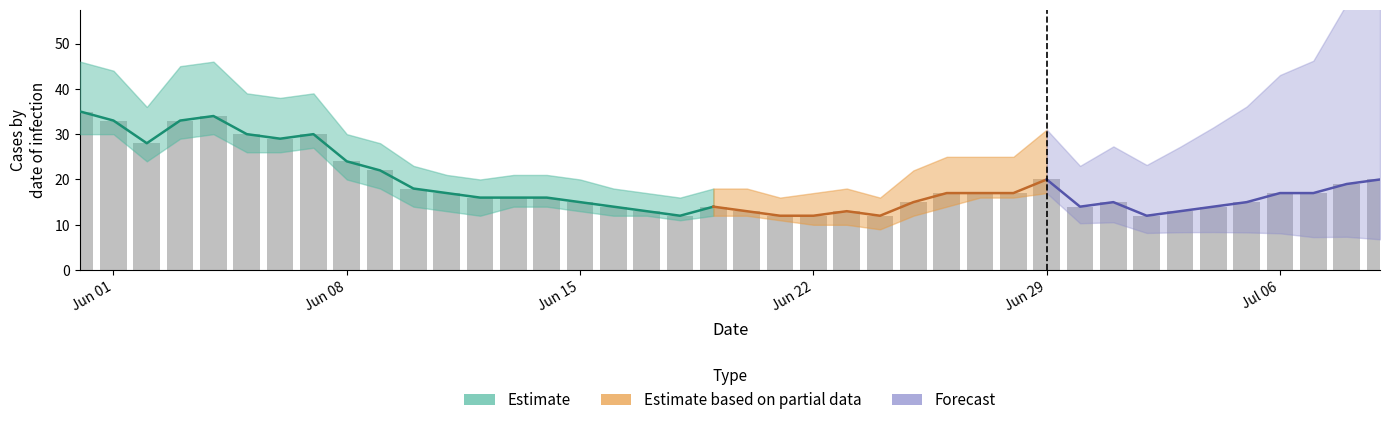

What is the difference between the maximum and minimum values in the CH series?

23